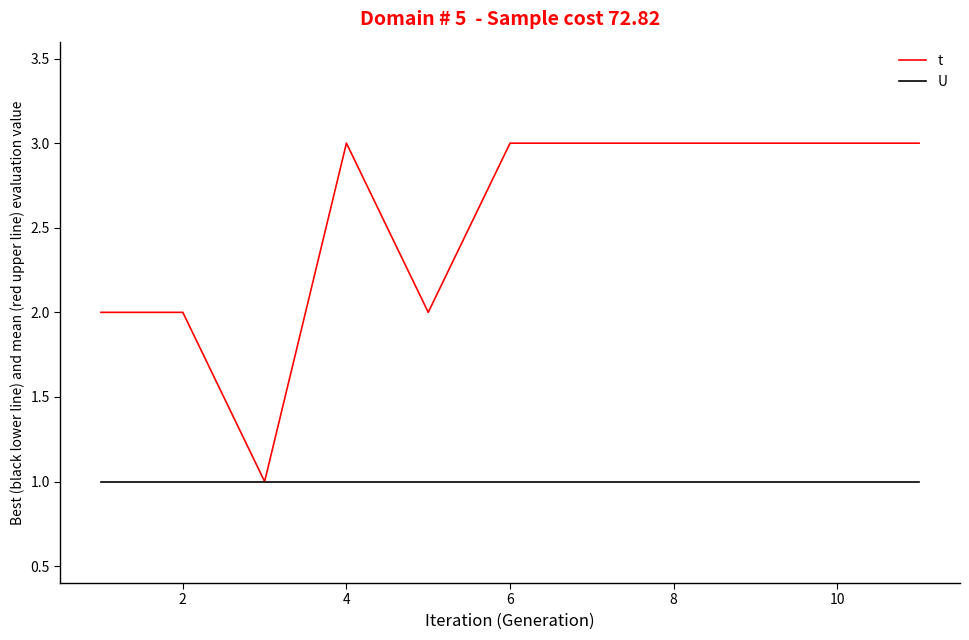

Which series has the largest total across all categories?

t